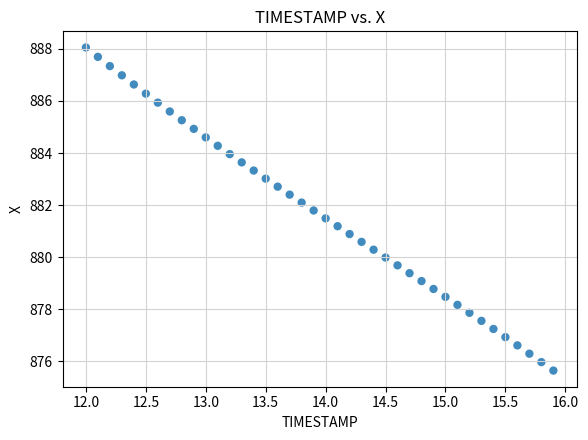

What is the range of Y values (max minus min)?

12.4